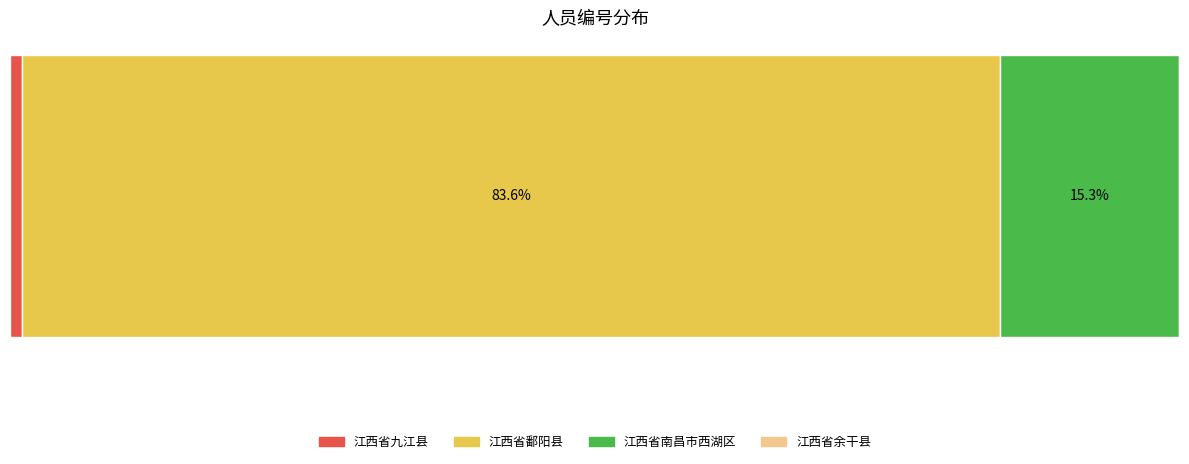

Reading right to left, transcribe all the data shown in this chart.

江西省余干县=53	江西省南昌市西湖区=6325	江西省鄱阳县=34636	江西省九江县=426